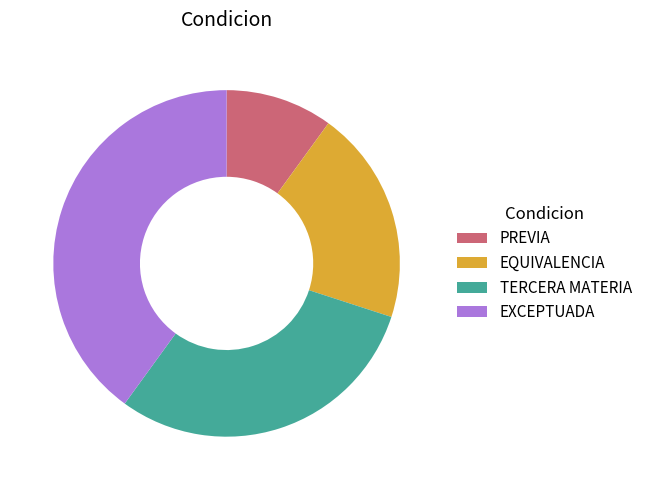

Is it true that EQUIVALENCIA is 20% of the pie?

True